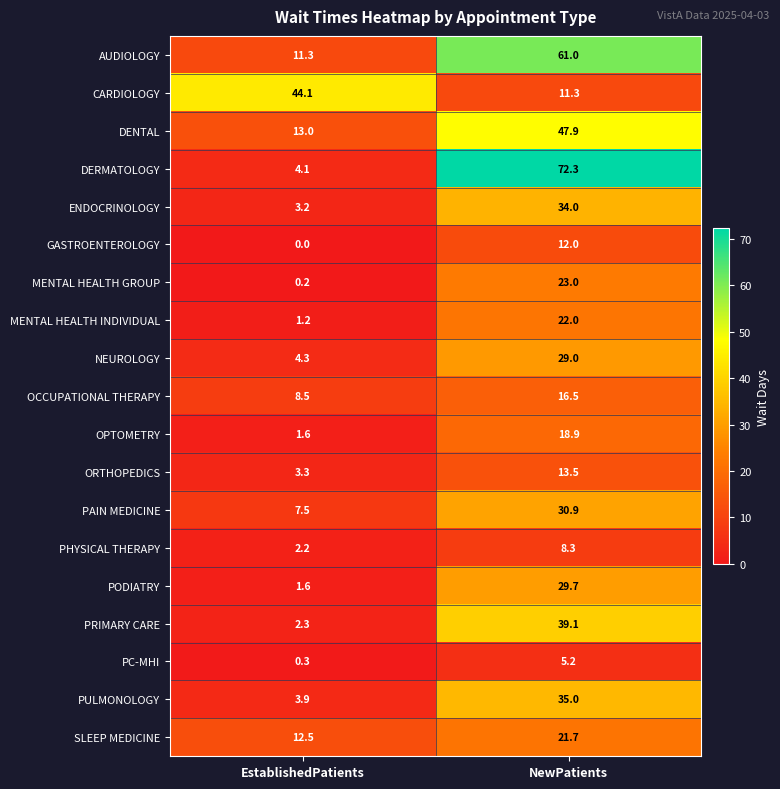

List the series in order of their peak value, highest first.

DERMATOLOGY, AUDIOLOGY, DENTAL, CARDIOLOGY, PRIMARY CARE, PULMONOLOGY, ENDOCRINOLOGY, PAIN MEDICINE, PODIATRY, NEUROLOGY, MENTAL HEALTH GROUP, MENTAL HEALTH INDIVIDUAL, SLEEP MEDICINE, OPTOMETRY, OCCUPATIONAL THERAPY, ORTHOPEDICS, GASTROENTEROLOGY, PHYSICAL THERAPY, PC-MHI